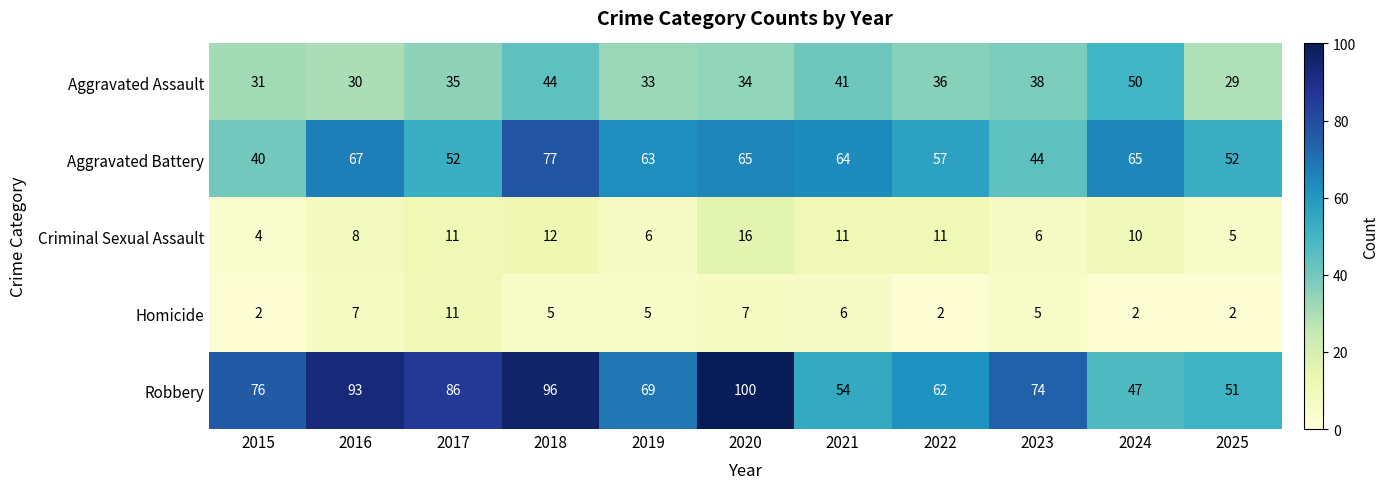

Is the value of Criminal Sexual Assault at 2023 greater than the value of Homicide at 2020?

No